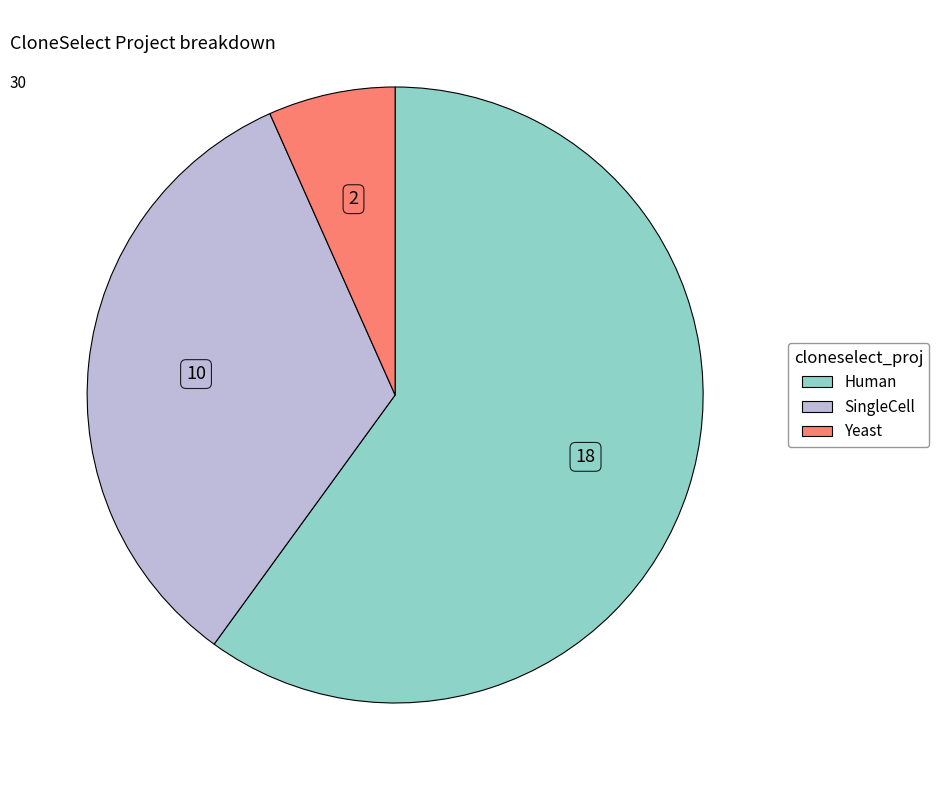

Does Yeast represent more than half of the total?

No